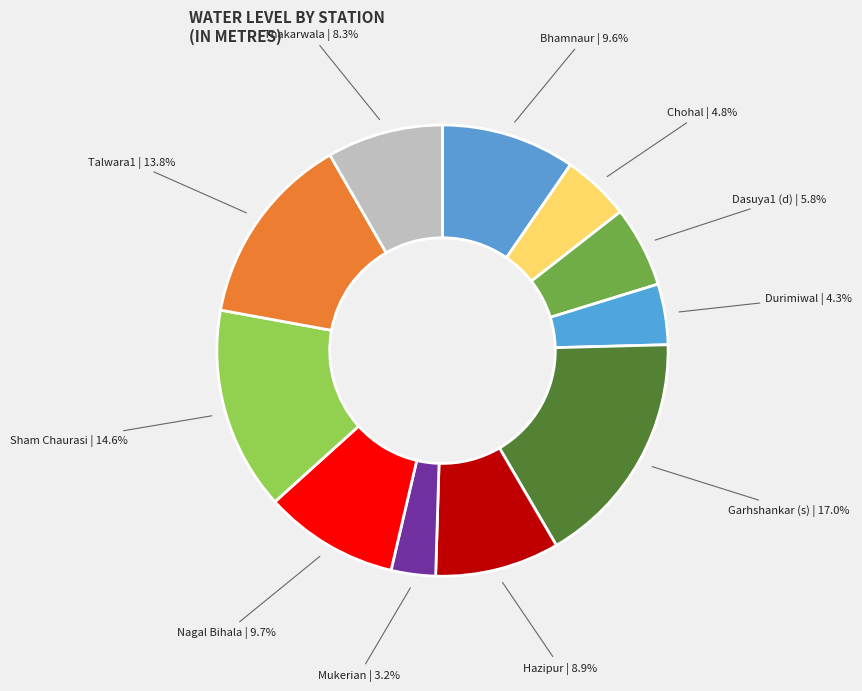

Which category has the biggest portion of the pie?

Garhshankar (s)